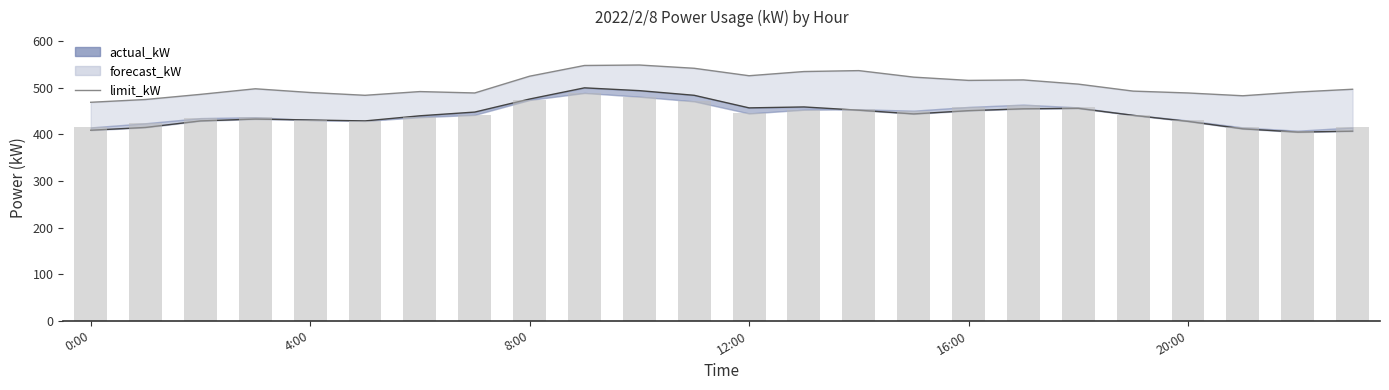

Reading left to right, list all the values displayed in this chart.

469	475	486	498	490	484	492	489	525	548	549	542	526	535	537	523	516	517	508	493	489	483	491	497